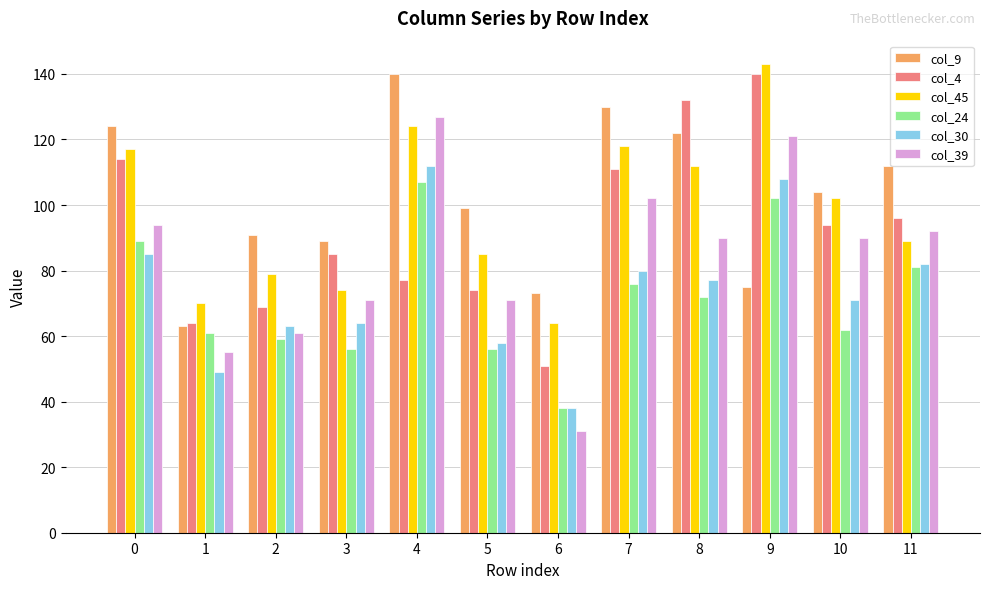

Rank the series at 5 from highest to lowest value.

col_9, col_45, col_4, col_39, col_30, col_24